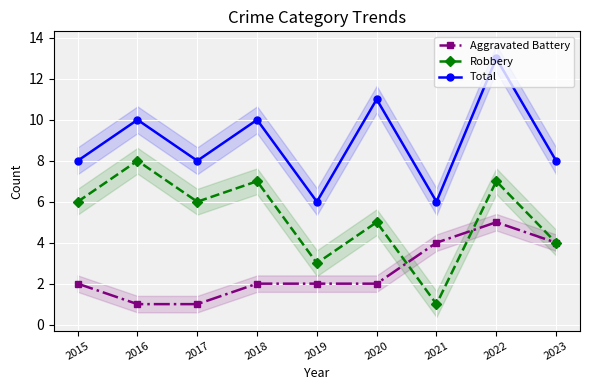

In Total, how many points are higher than both neighbors (excluding endpoints)?

4